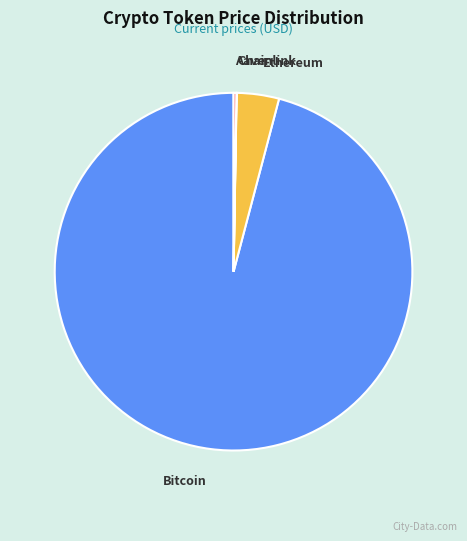

Which category has the biggest portion of the pie?

Bitcoin